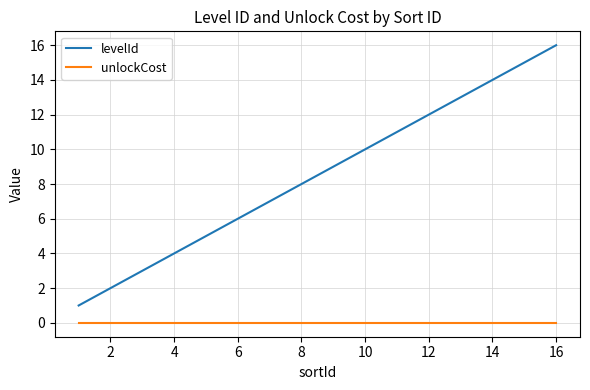

List the series in order of their peak value, highest first.

levelId, unlockCost